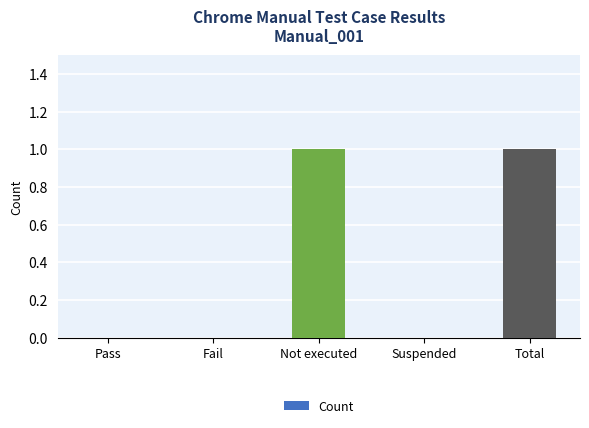

How many values are between 0 and 1?

5